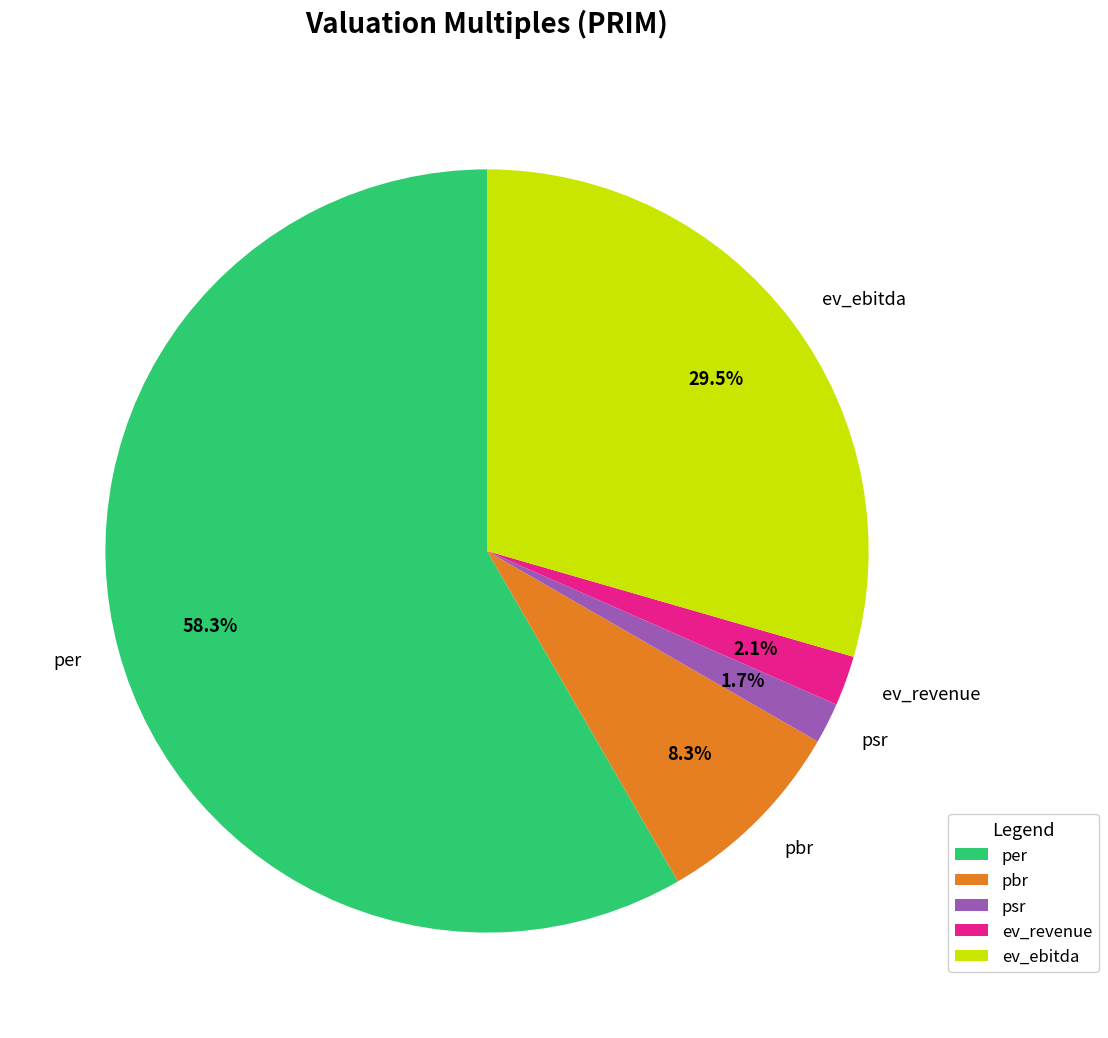

Is there a majority slice in this chart?

Yes